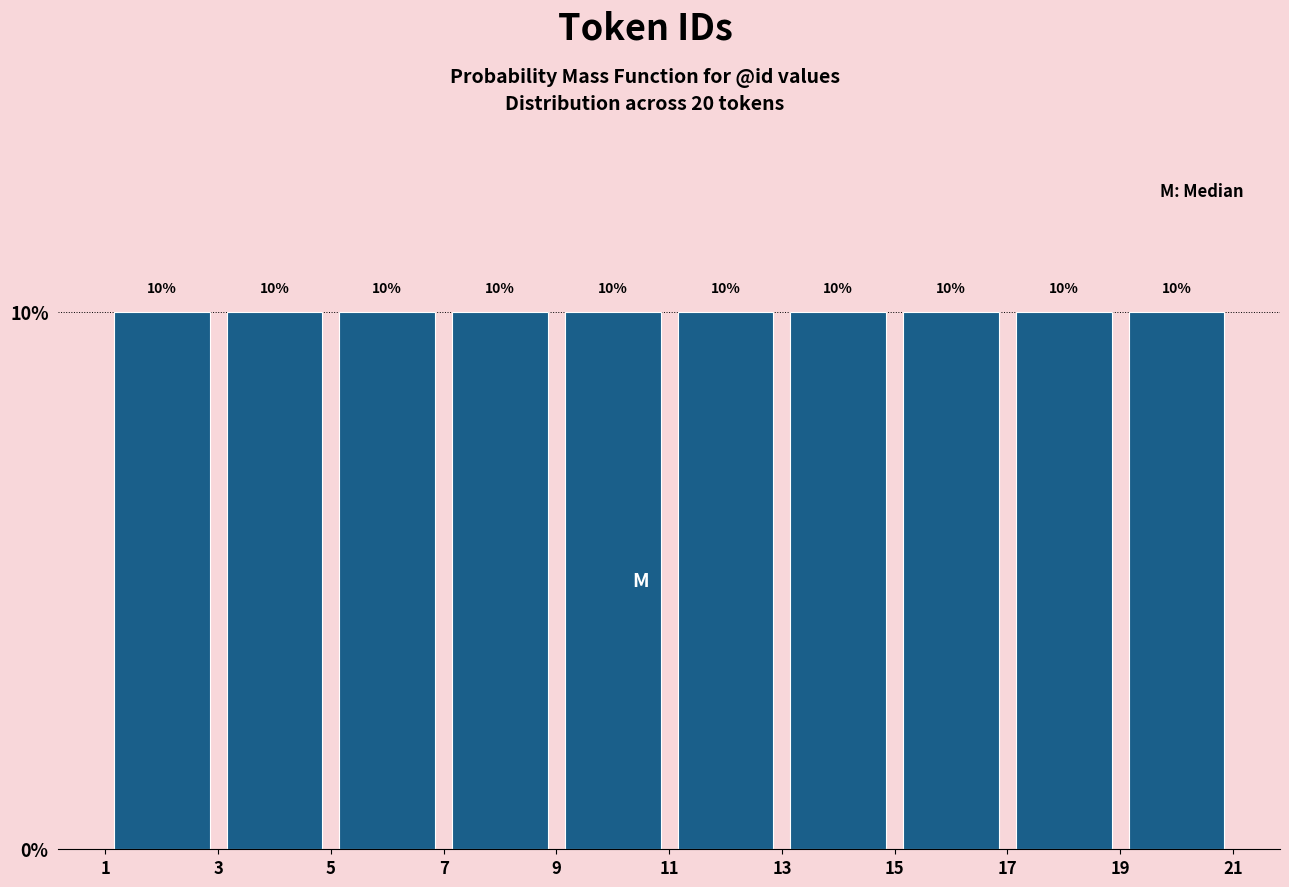

How tall is the bar that spans 1 to 3 on the x-axis?

10